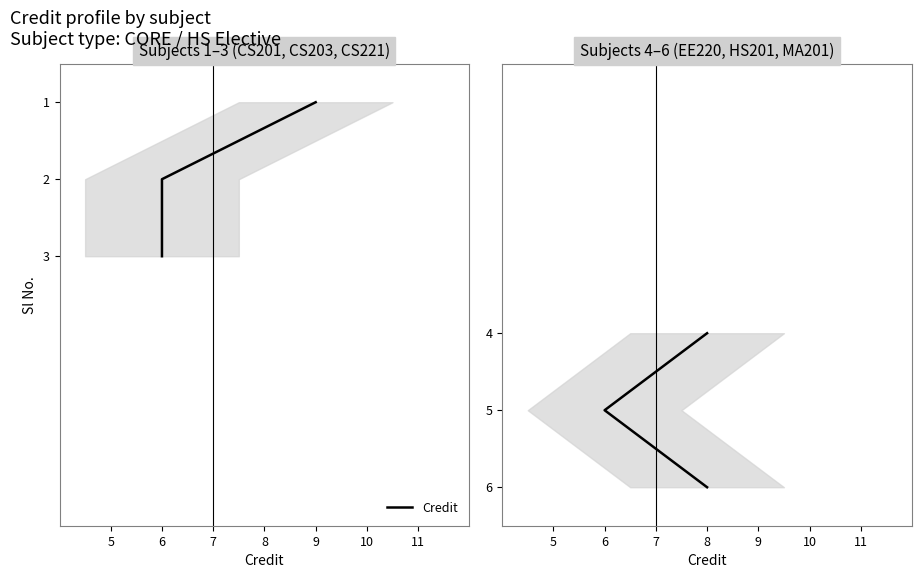

The chart shows a value of 2 at 6. True or false?

False